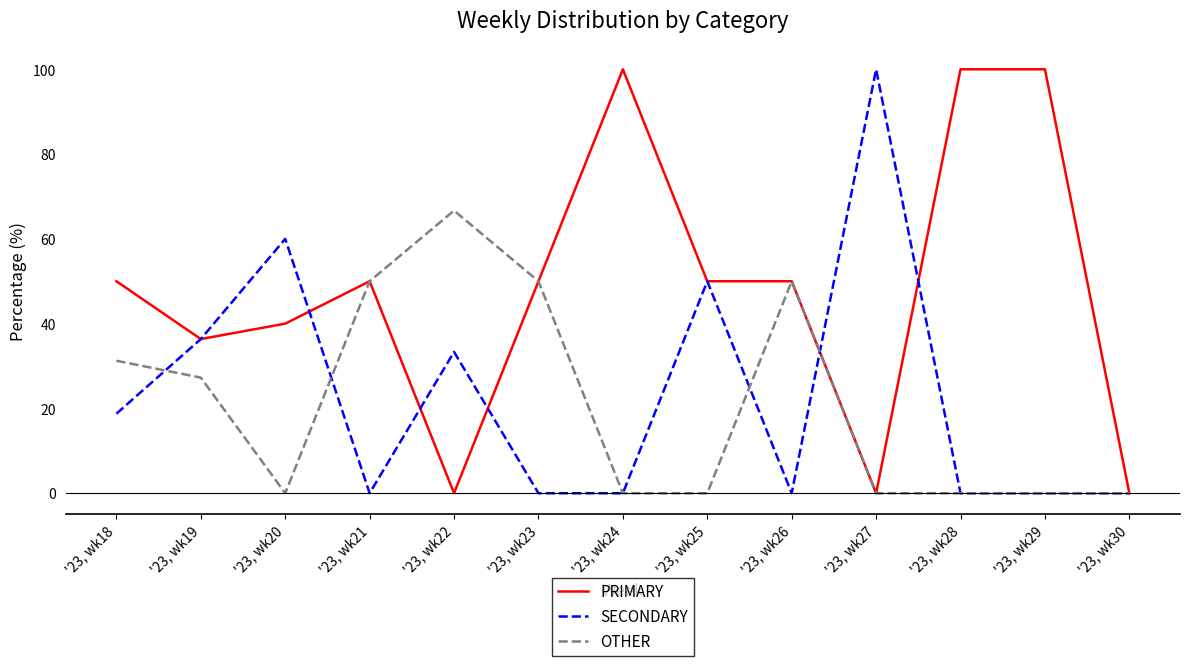

How many lines are shown in the chart?

3